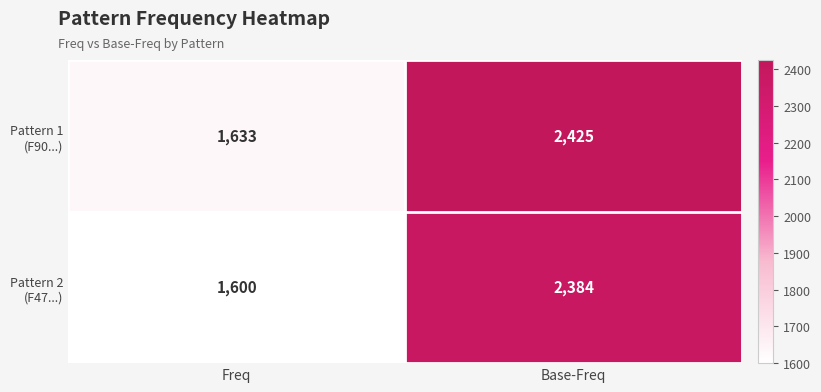

What is the spread (max minus min) of values at Base-Freq?

41